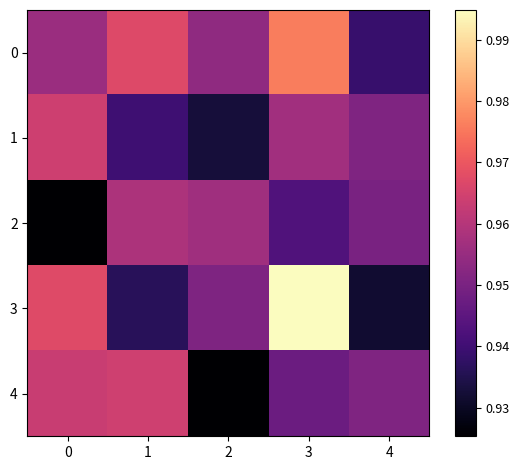

List the series in order of their peak value, lowest first.

2, 1, 4, 0, 3